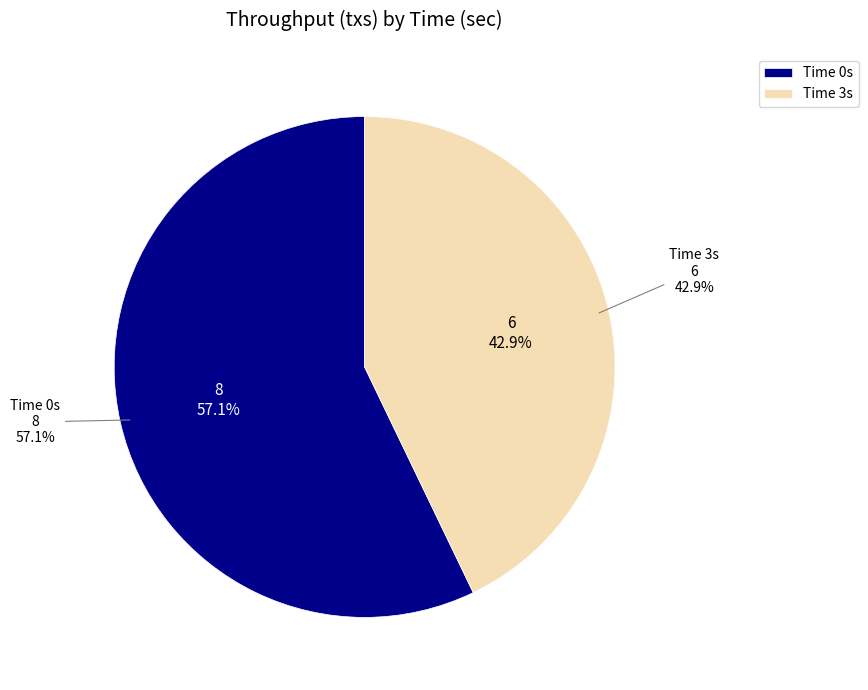

To the nearest percent, what percentage of the pie is 3?

43%